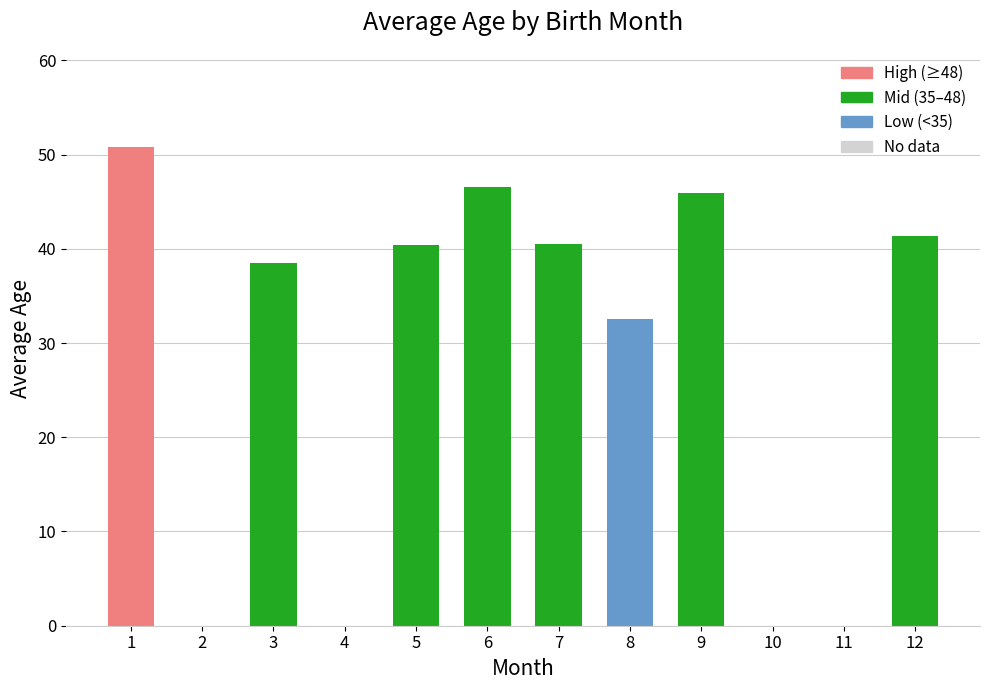

The chart shows a value of 24.5 at 10. True or false?

False